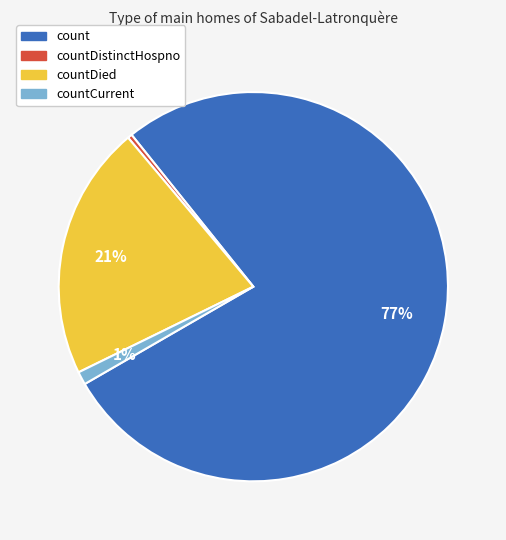

The countCurrent slice represents 1% of the pie. True or false?

True